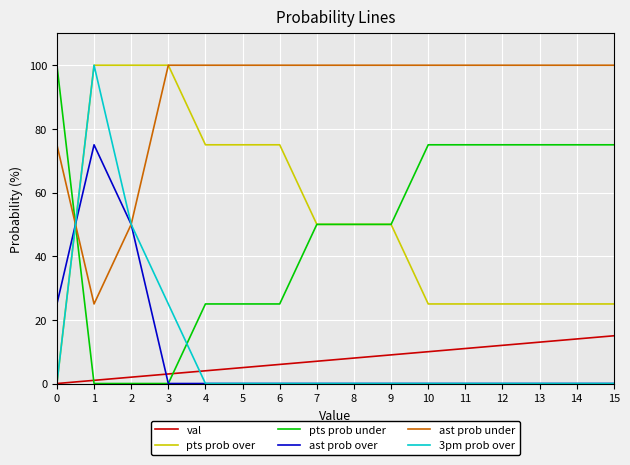

Is the value of pts prob under at 11 greater than the value of ast prob over at 3?

Yes